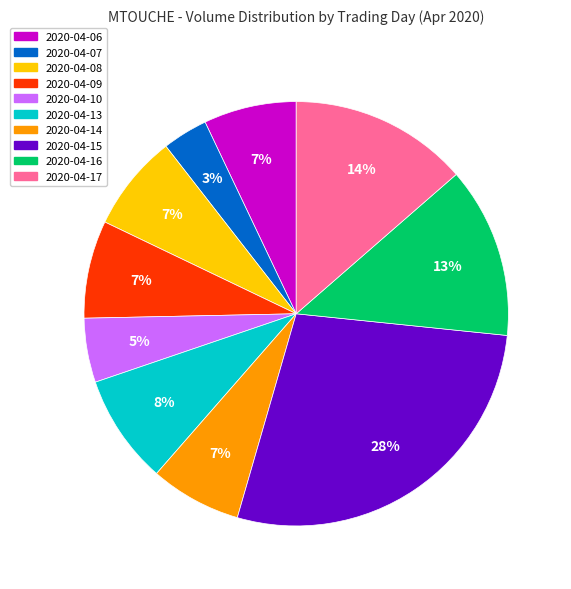

Is the sum of 2020-04-06 and 2020-04-13 greater than half?

No